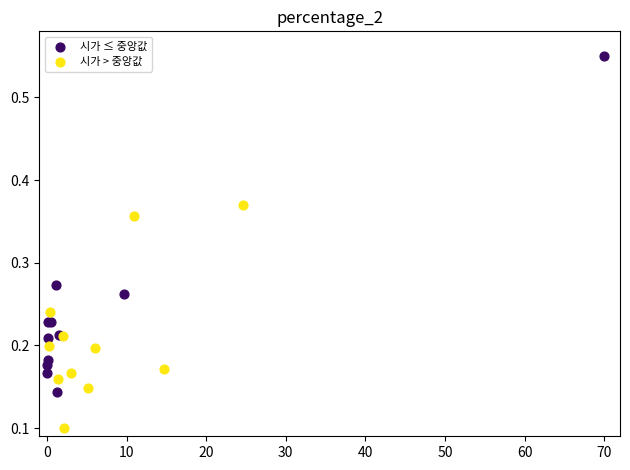

What are all the series names shown in the legend?

시가 ≤ 중앙값, 시가 > 중앙값